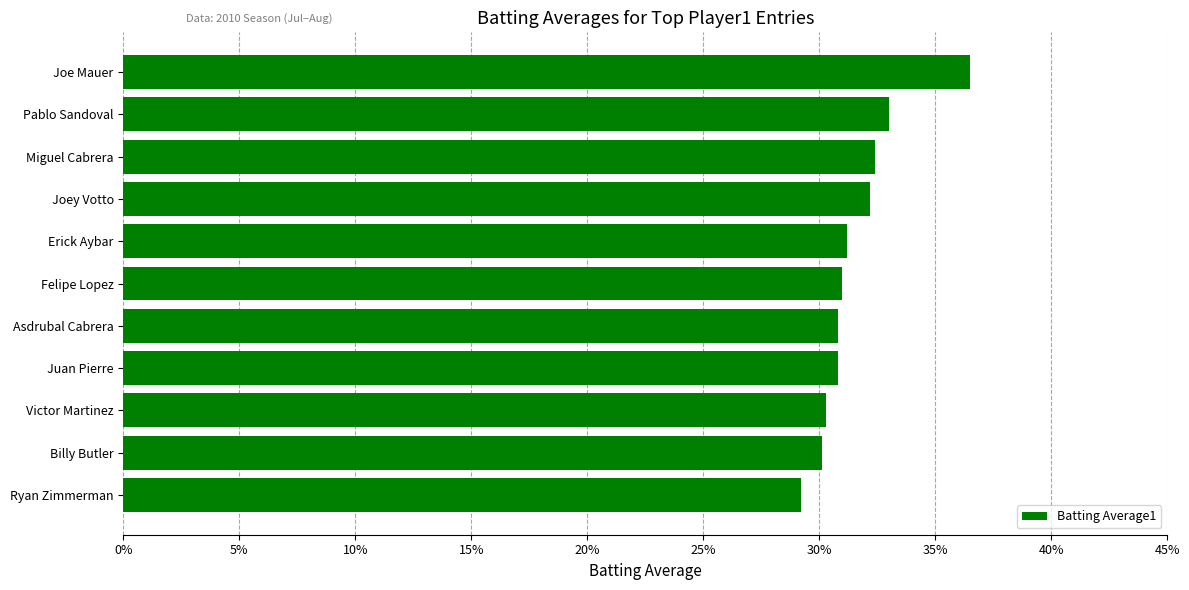

Does the chart contain any negative values?

No